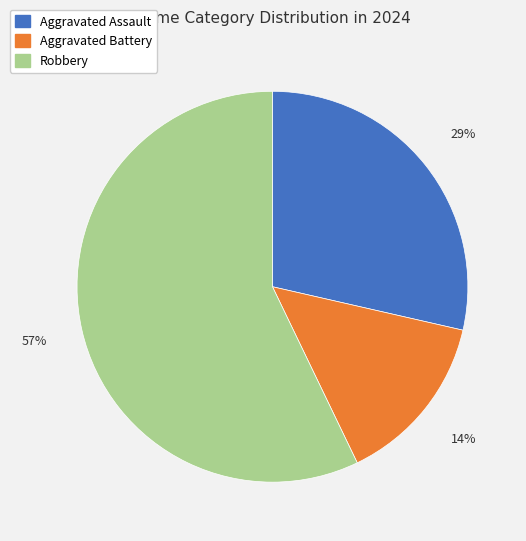

What is the largest slice in the pie chart?

Robbery